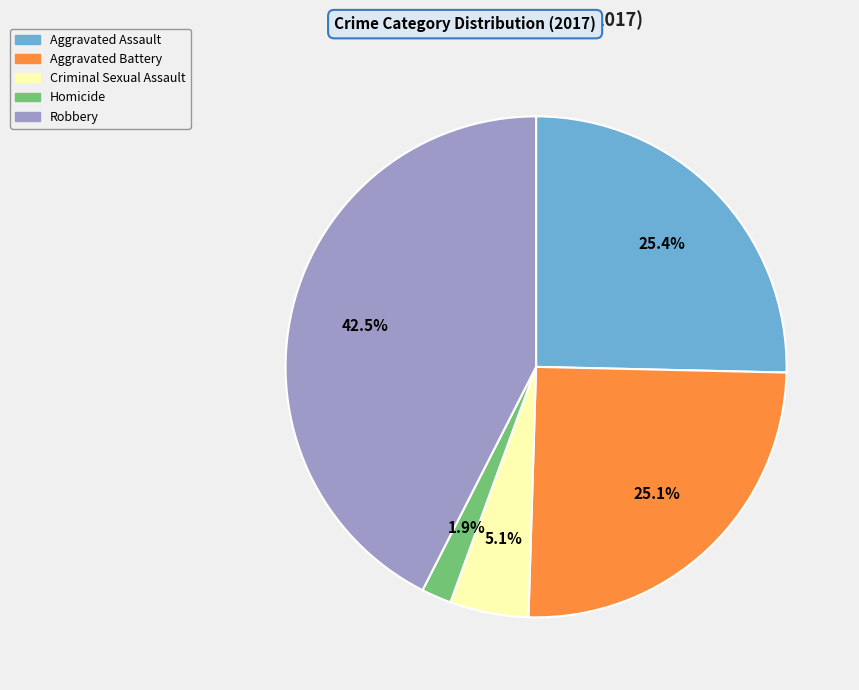

What is the ratio of the value at Aggravated Battery to the value at Aggravated Assault?

1.0